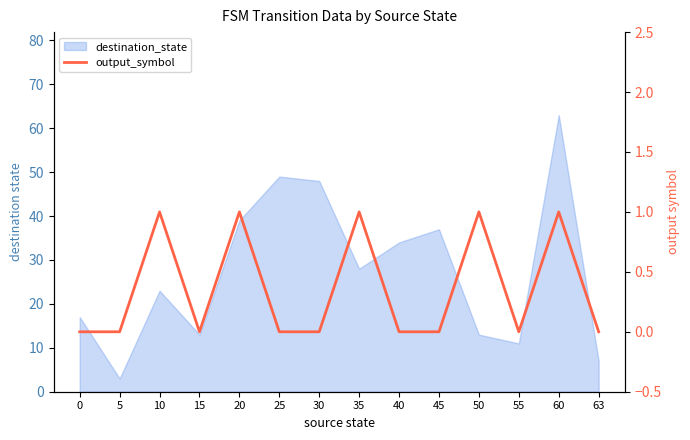

How many values are between 0 and 1?

14